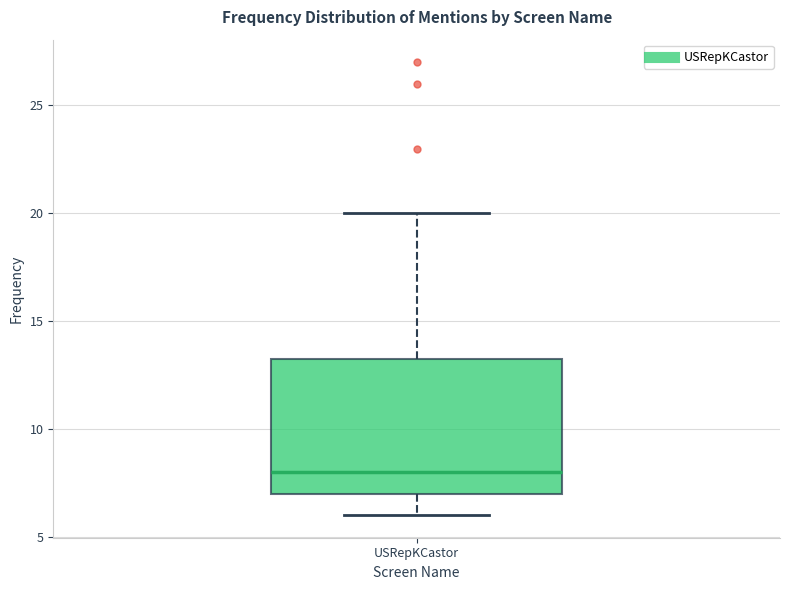

Transcribe this box plot: give where the median line is, the range the box spans, and where the two whiskers end, as read against the y-axis. The values are not printed on the chart, so give them approximately, as read against the axis.

median 8.0, box 7.0 to 13.5, whiskers 6.0 to 20.0